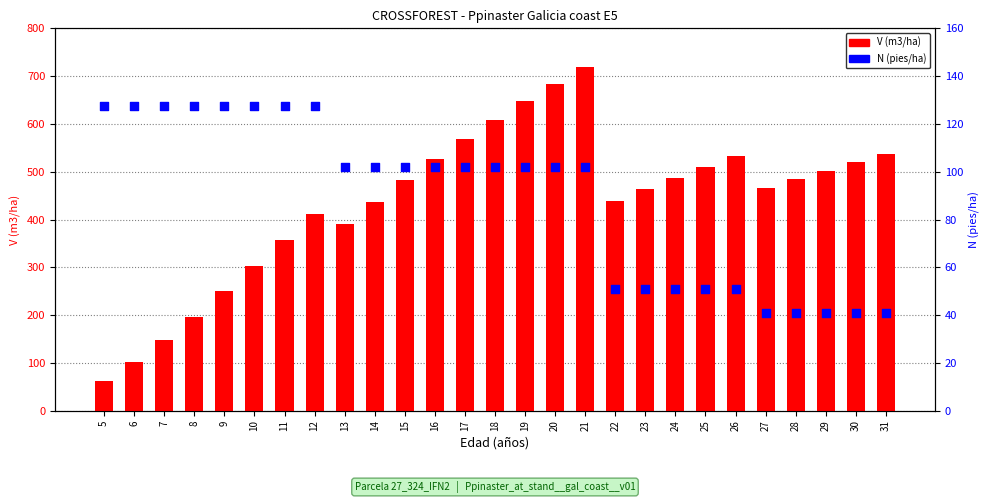

Which series contains the lowest Y value?

N (pies/ha)